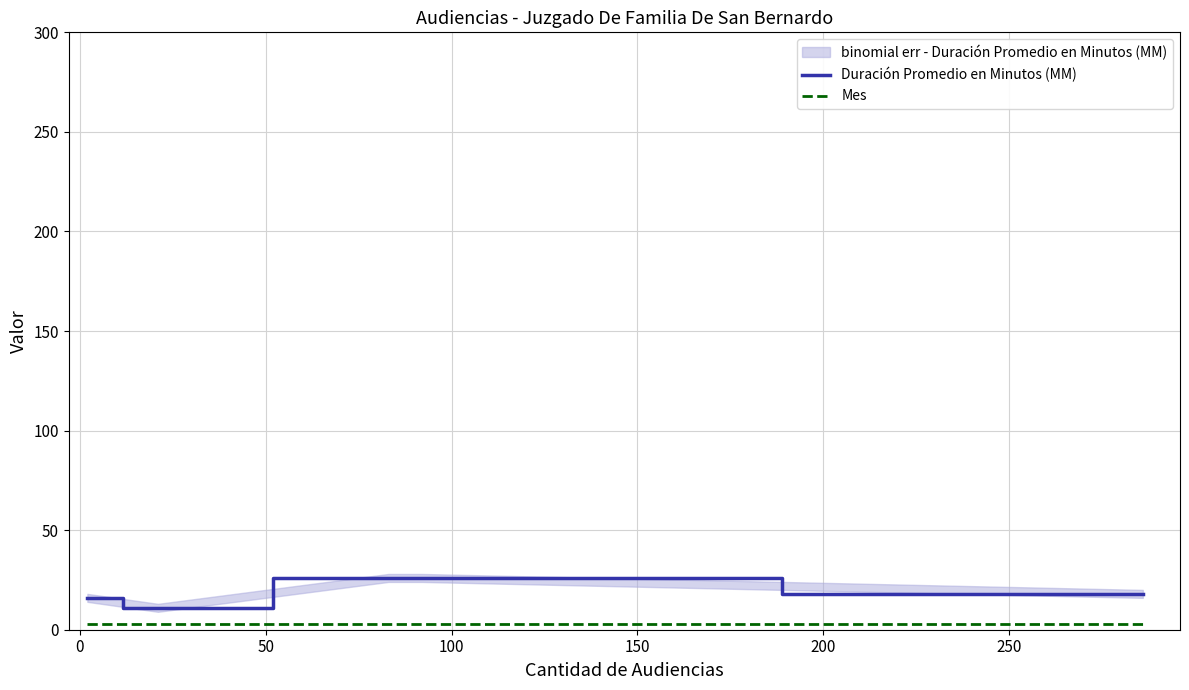

What is the minimum value for Duración Promedio en Minutos (MM)?

11